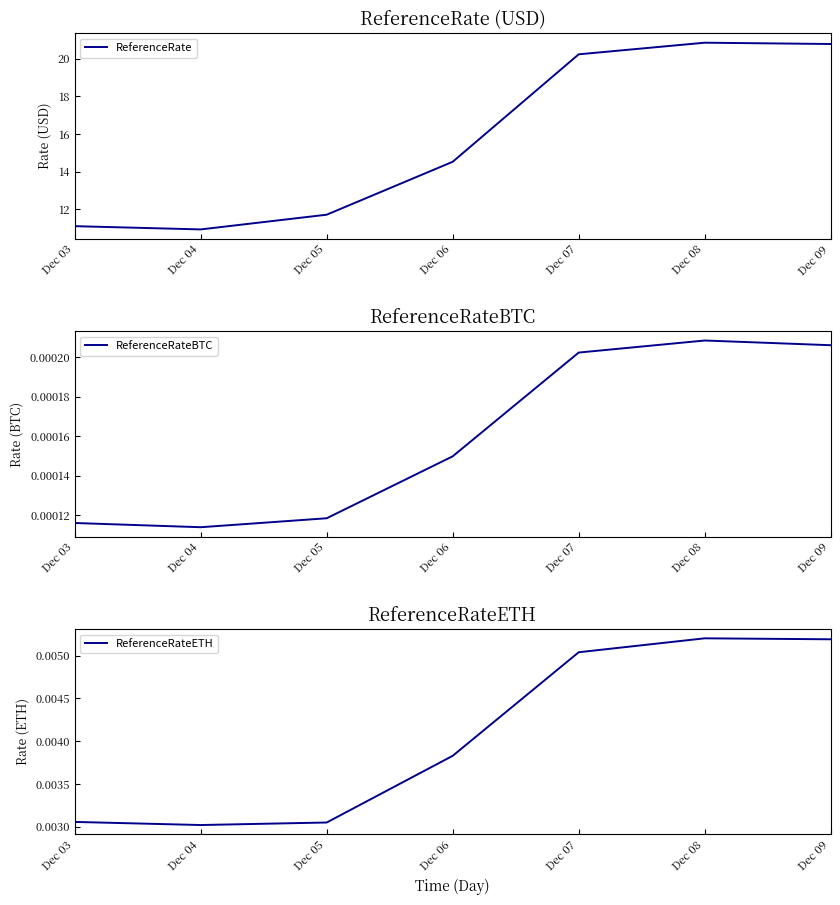

What is the spread (max minus min) of values at Dec 05?

11.7